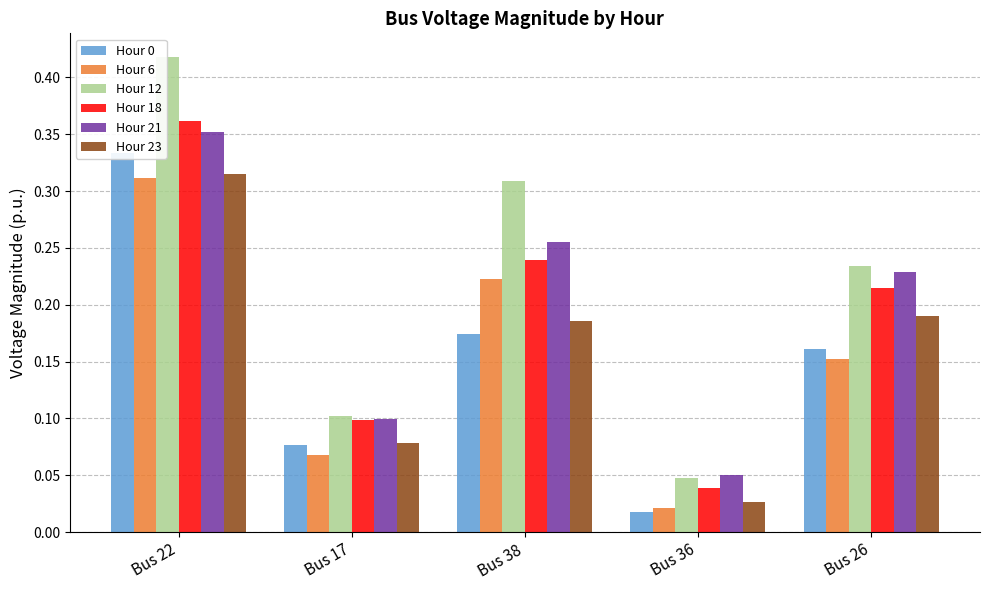

What position from the right is Bus 38?

3